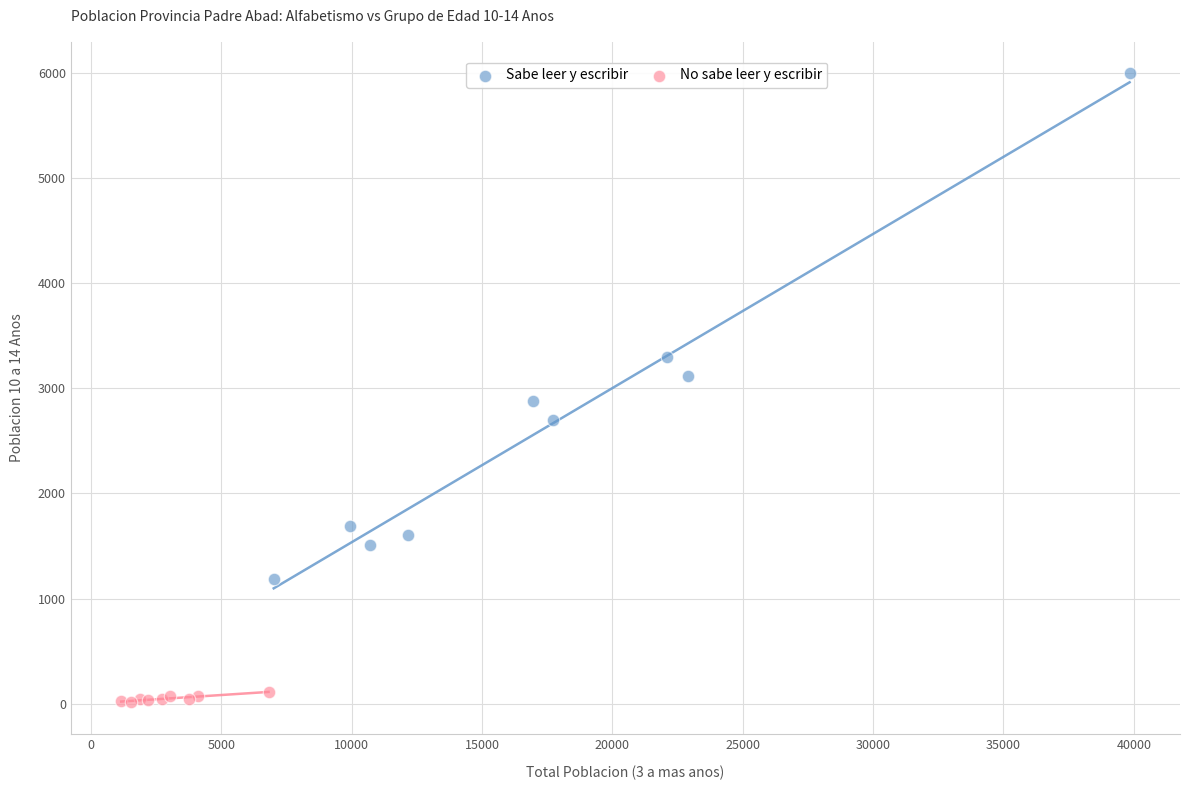

Which series has the largest Y range (max minus min)?

Sabe leer y escribir